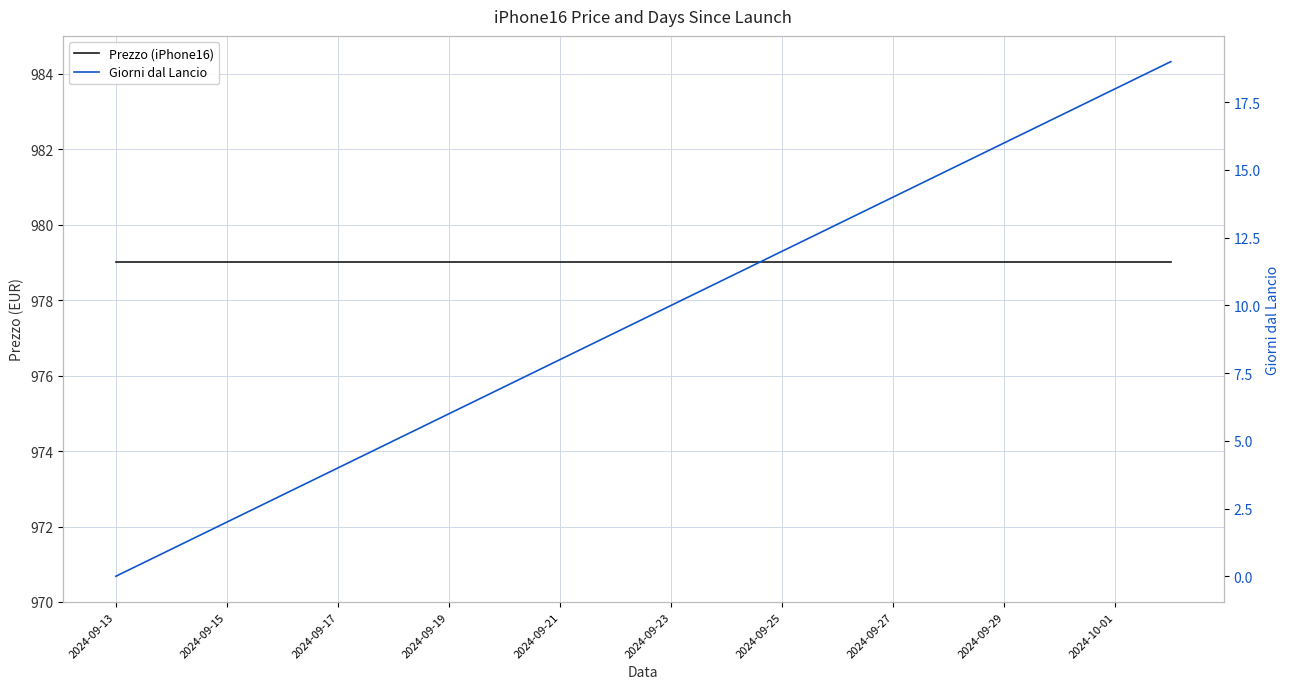

True or false: Prezzo (iPhone16) has more than 1 interior local peaks.

False